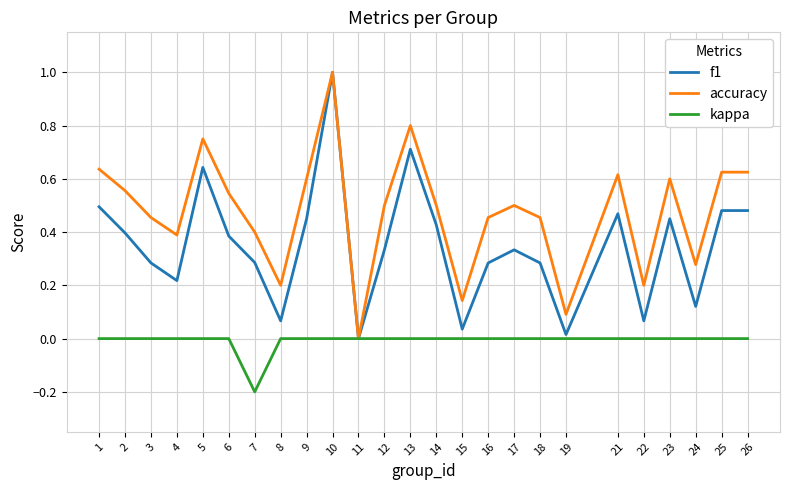

At which category is the sum across all series the highest?

10